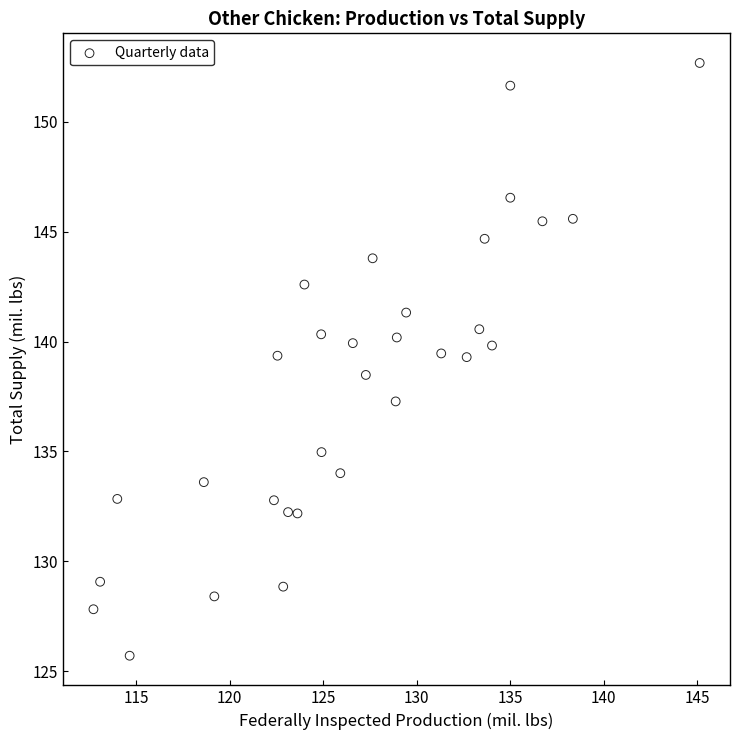

What is the range of Y values (max minus min)?

26.9